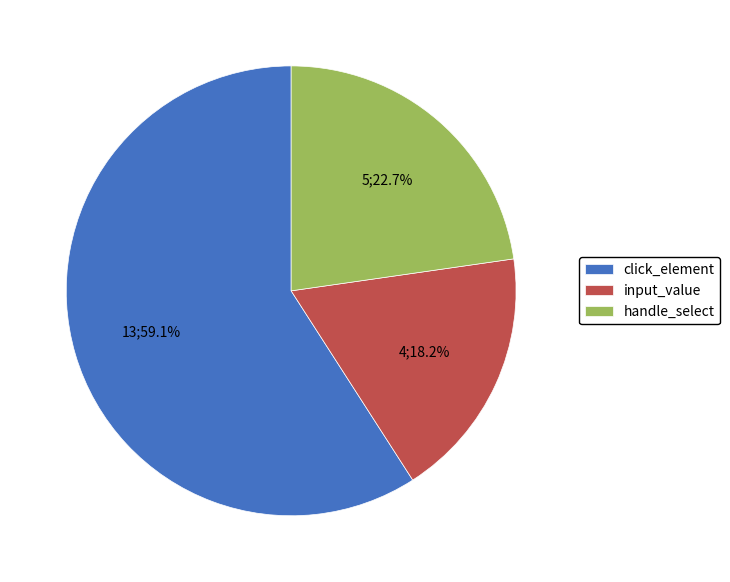

To the nearest percent, what portion does handle_select represent?

23%